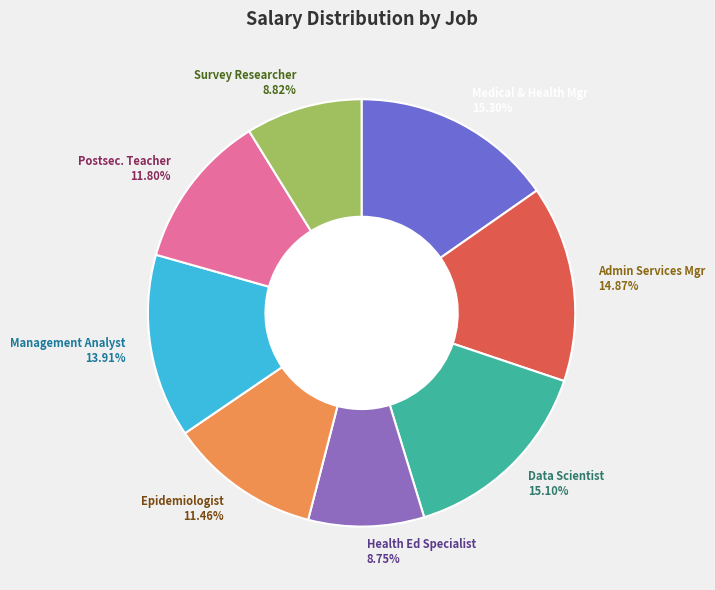

Do Postsec. Teacher 11.80% and Management Analyst 13.91% together represent more than half of the pie?

No